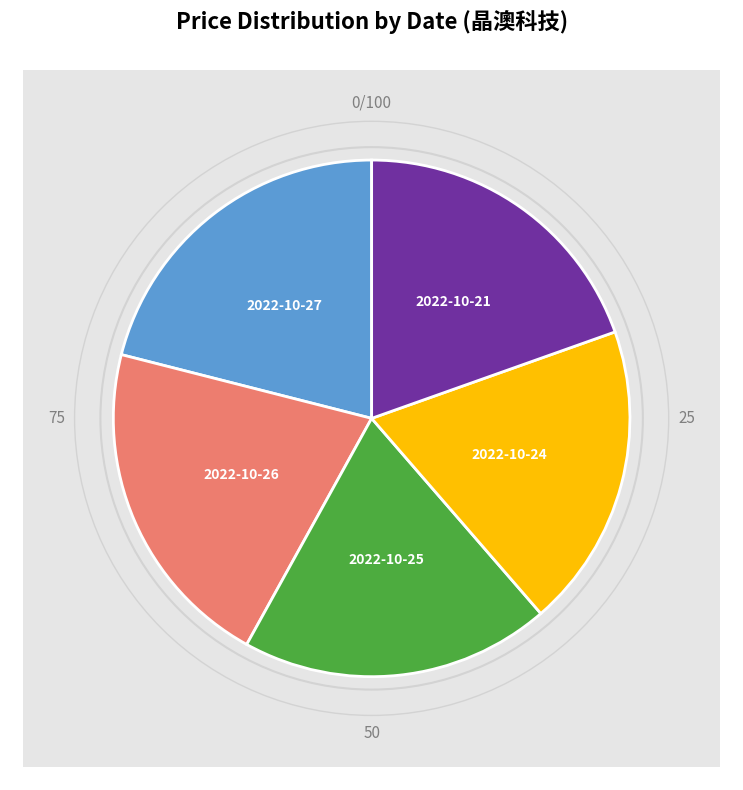

Which category has the biggest portion of the pie?

2022-10-27